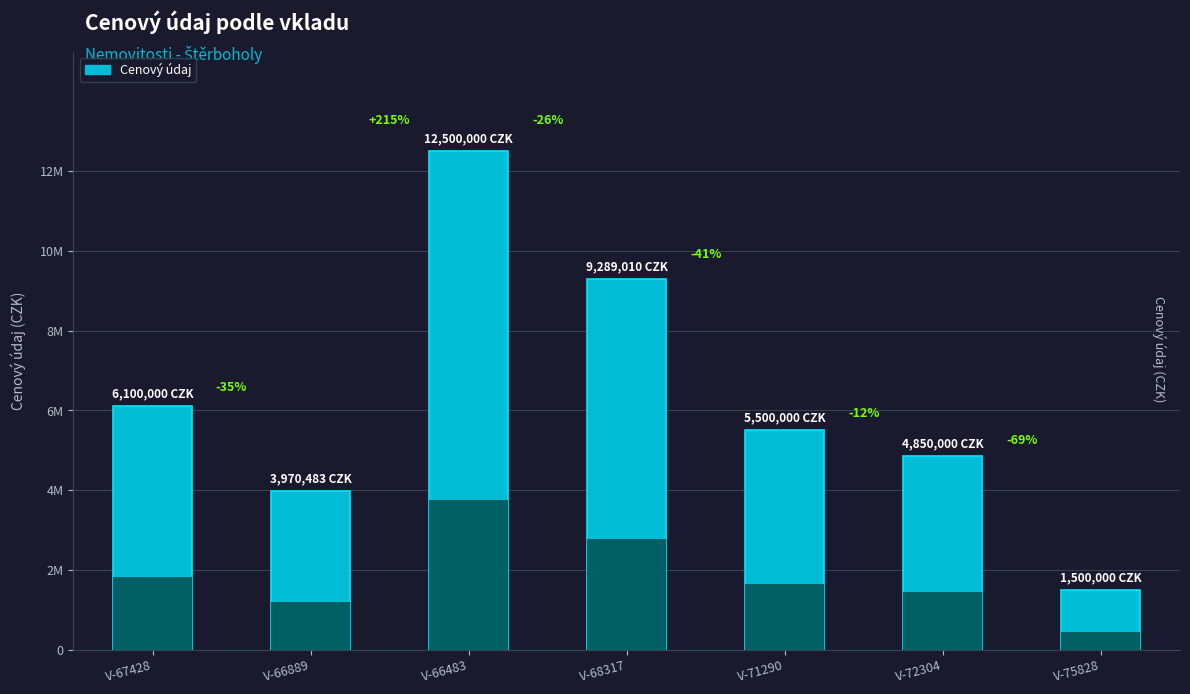

How many bars are there in total?

7